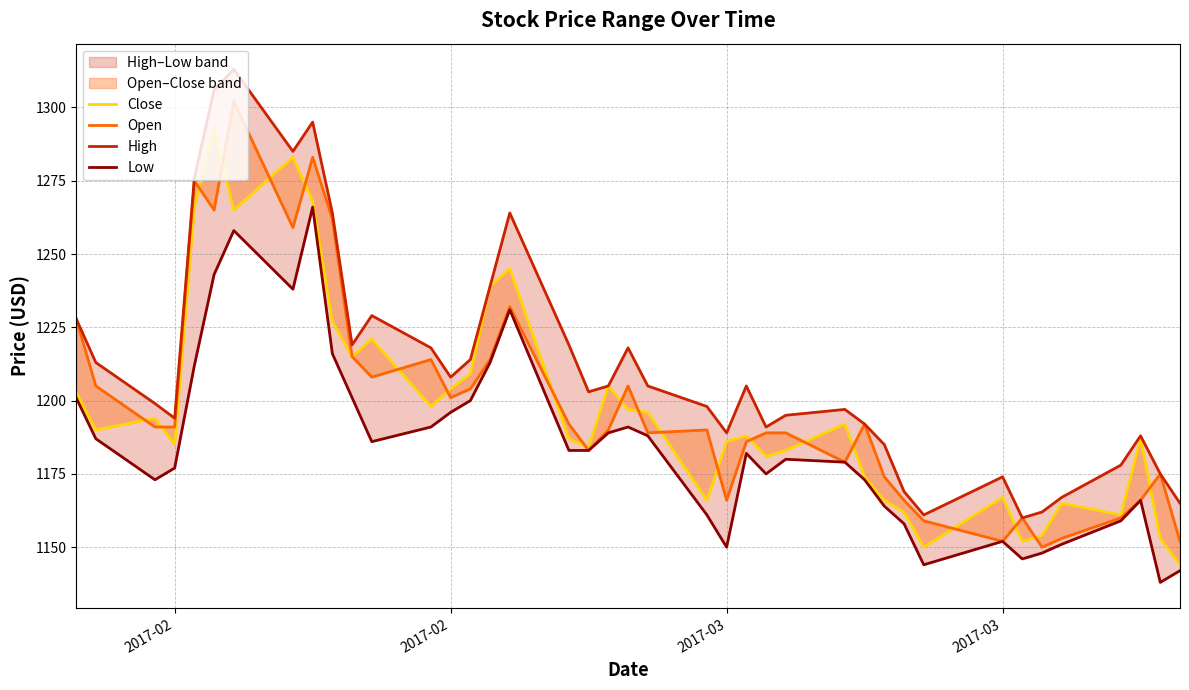

Is this an area chart (filled region under the line)?

No